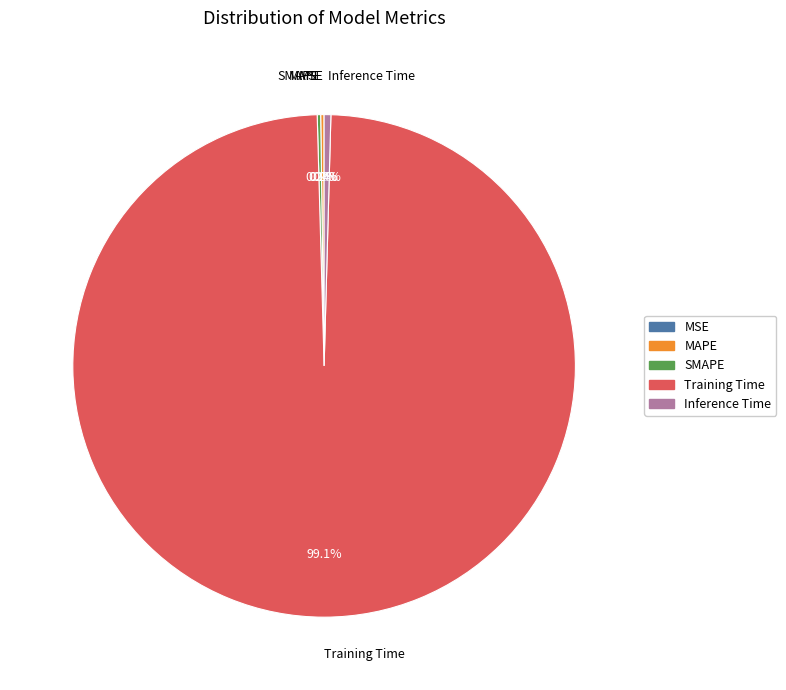

Does Training Time represent more than half of the total?

Yes